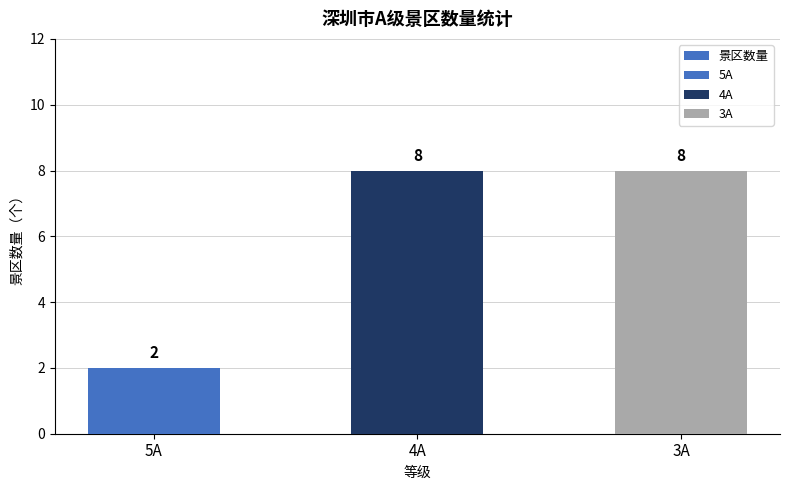

How many values are below 8?

1